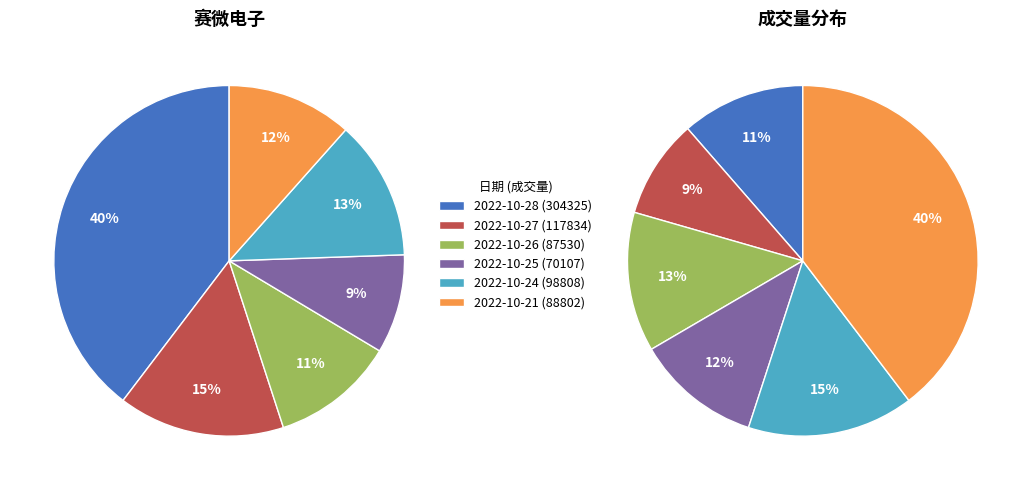

Is 2022-10-26 the majority of the pie?

No